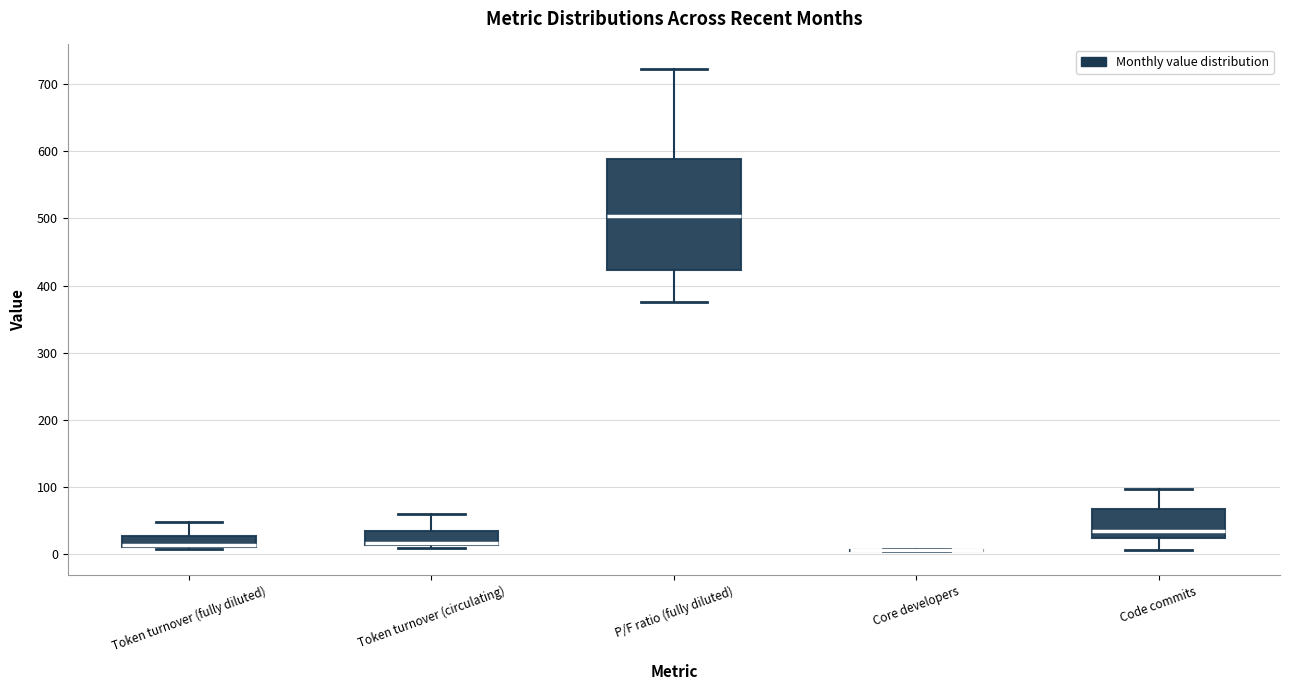

Reading left to right, transcribe this box plot: for each box, give where its median line is, the range the box spans, and where its two whiskers end, as read against the y-axis. The values are not printed on the chart, so give them approximately, as read against the axis.

Token turnover (fully diluted): median 10 (just above the box's lower edge), box 10 to 30, whiskers 10 (just below the box's lower edge) to 50
Token turnover (circulating): median 20, box 10 to 30, whiskers 10 (just below the box's lower edge) to 60
P/F ratio (fully diluted): median 500, box 420 to 590, whiskers 380 to 720
Core developers: box collapsed to a line at 0, whiskers 0 to 10
Code commits: median 30, box 20 to 70, whiskers 10 to 100